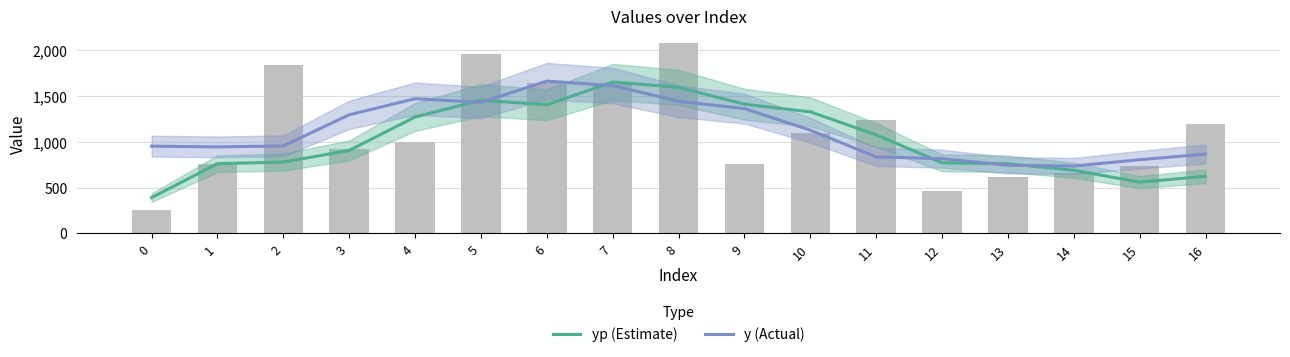

What is the approximate value of y (Actual) at 11?

836.0